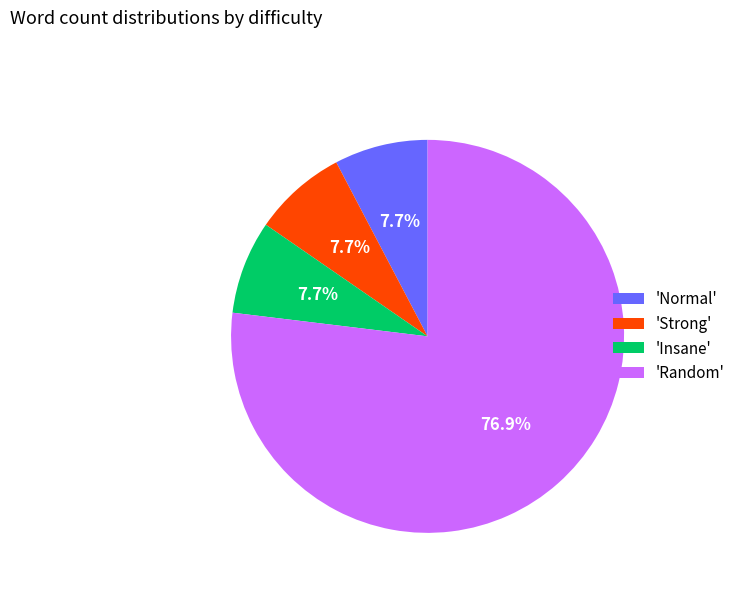

Is there any slice that represents more than half of the pie?

Yes